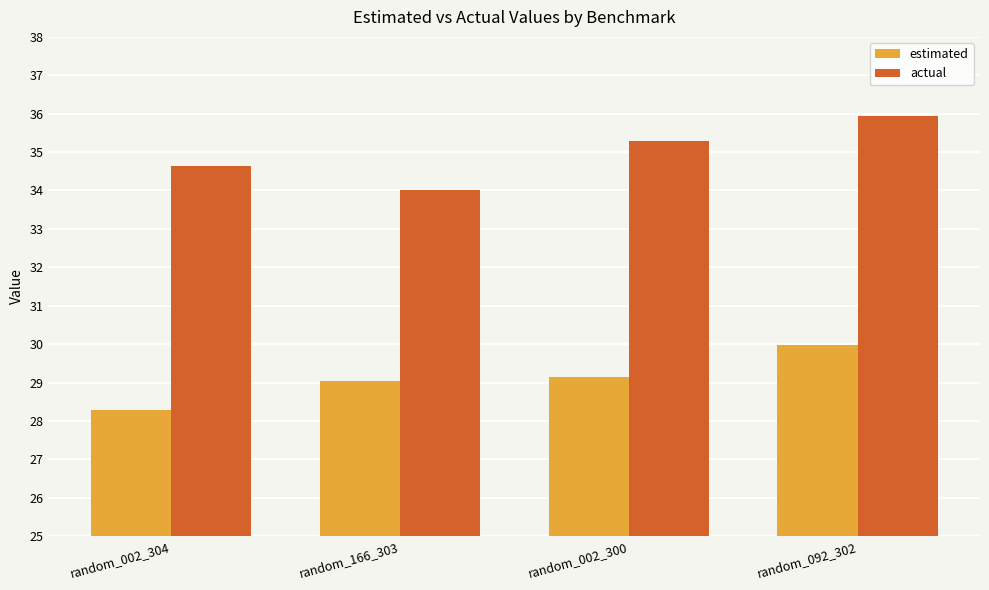

What is the sum of the actual values at random_002_300 and random_166_303?

69.3